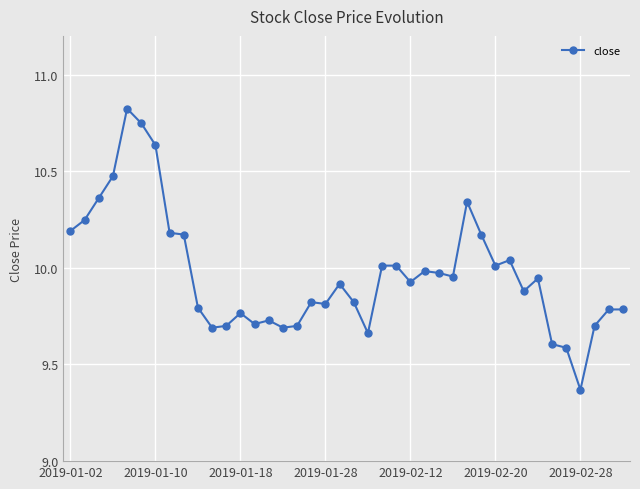

What is the sum of all values?

398.7